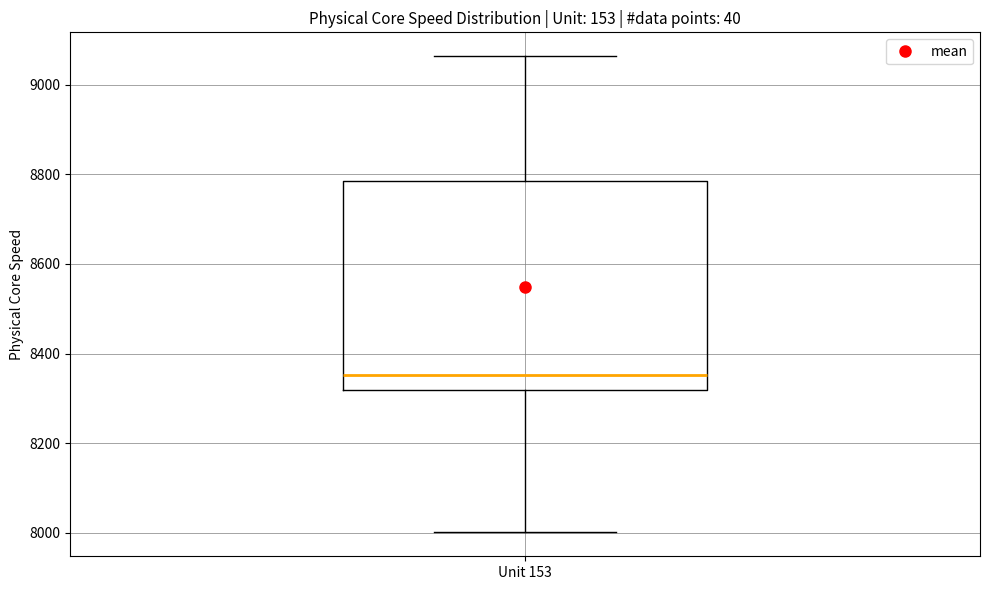

Read this box plot against the y-axis: the position of the median line, the range covered by the box, and the ends of both whiskers. The values are not printed on the chart, so give them approximately, as read against the axis.

median 8360, box 8320 to 8780, whiskers 8000 to 9060